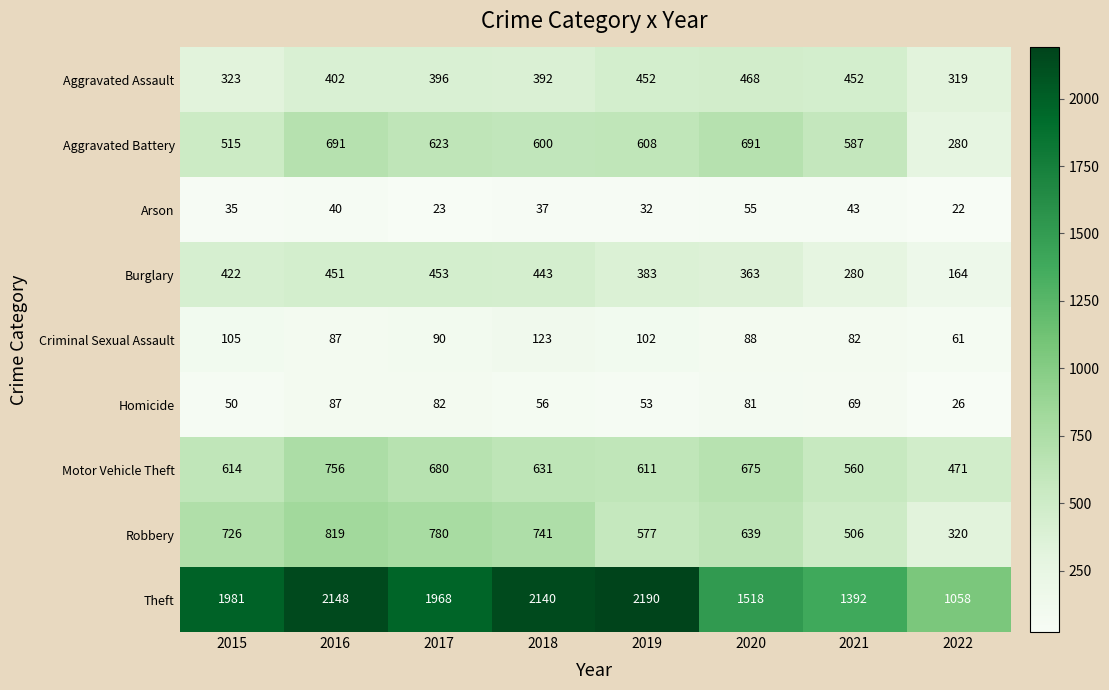

What is the greatest value displayed?

2190